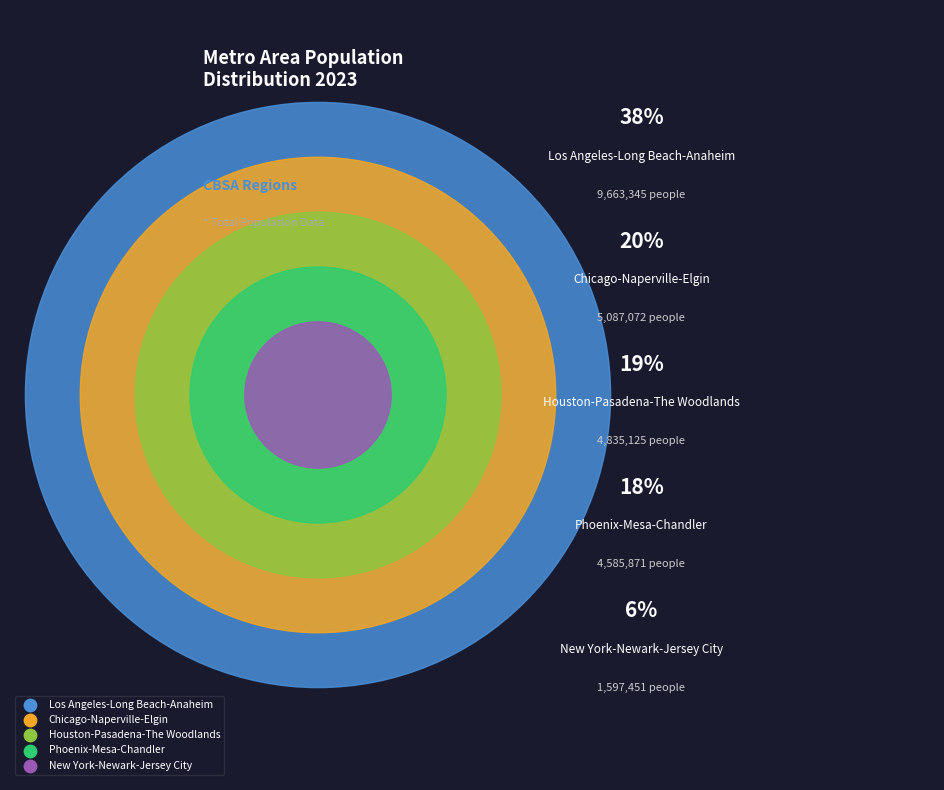

Rank the categories by value from lowest to highest.

New York-Newark-Jersey City, NY-NJ, Phoenix-Mesa-Chandler, AZ, Houston-Pasadena-The Woodlands, TX, Chicago-Naperville-Elgin, IL-IN, Los Angeles-Long Beach-Anaheim, CA